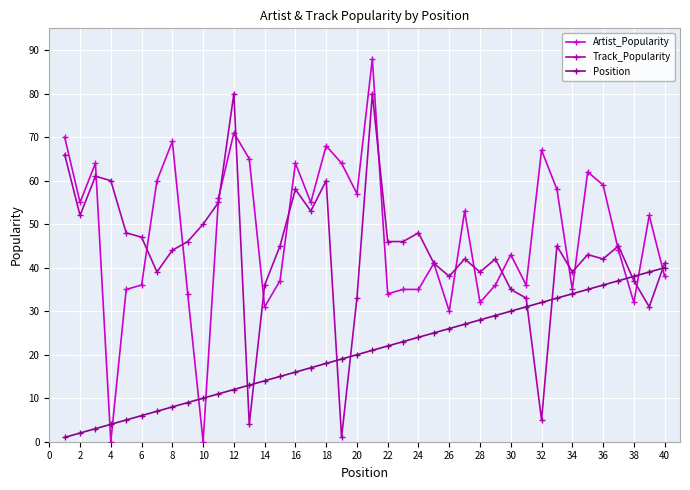

How many values in the Position series are below 21?

20